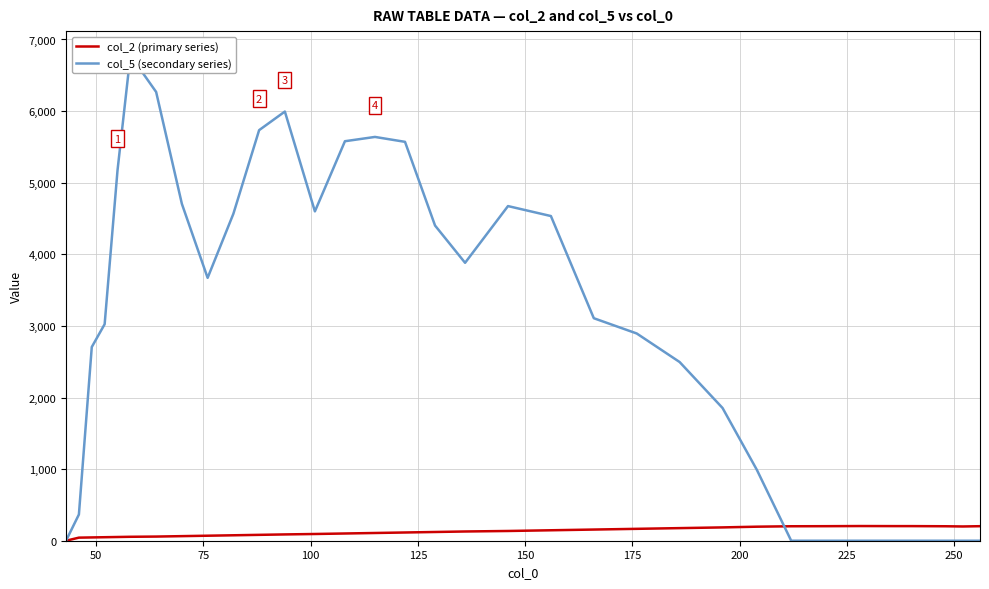

How many interior local peaks does the col_2 (primary series) series have?

1